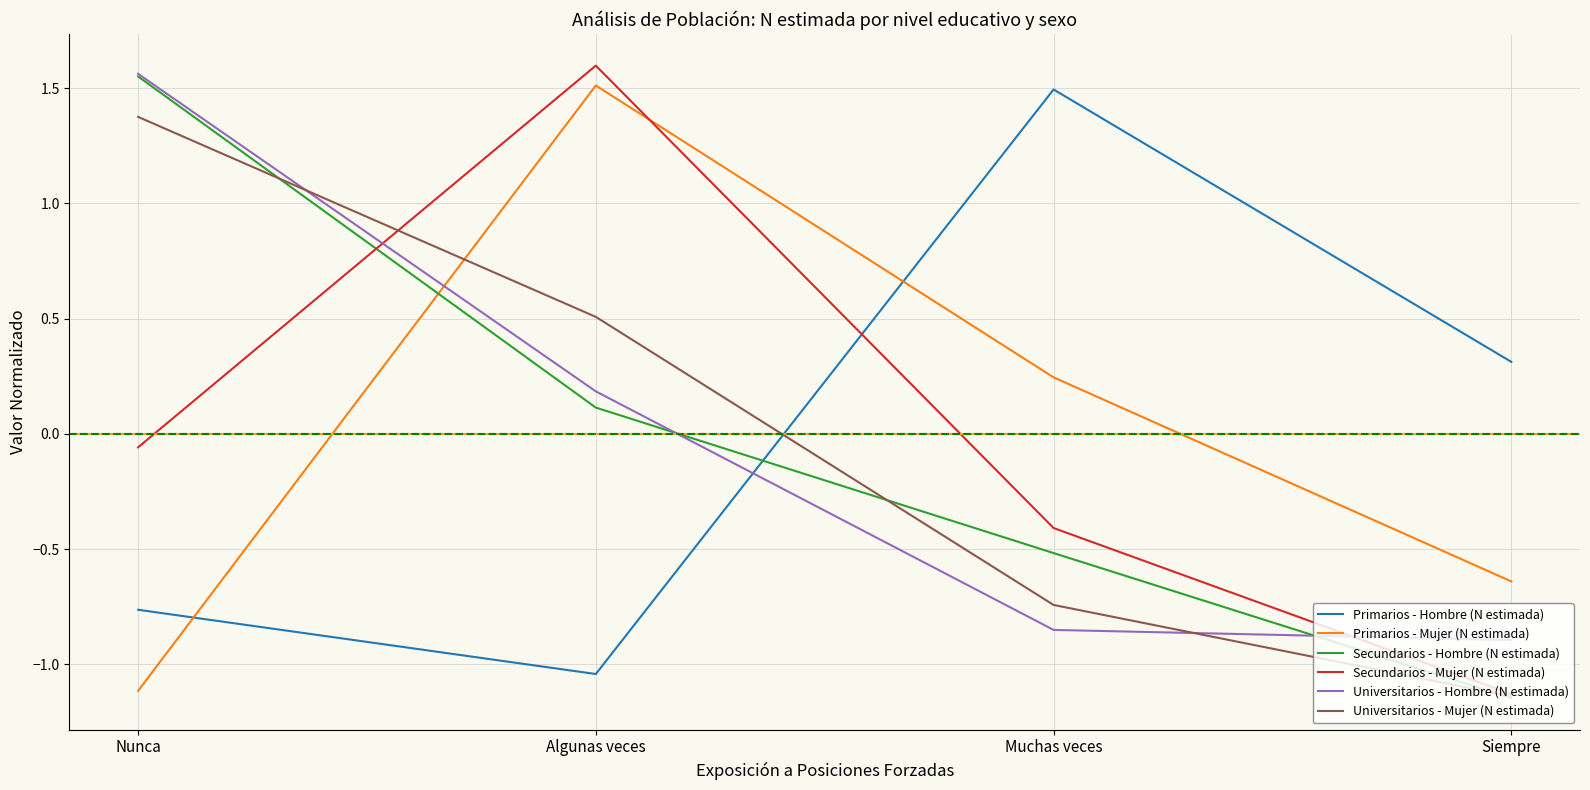

Rank the categories by Universitarios - Mujer (N estimada) value from lowest to highest.

Siempre, Muchas veces, Algunas veces, Nunca